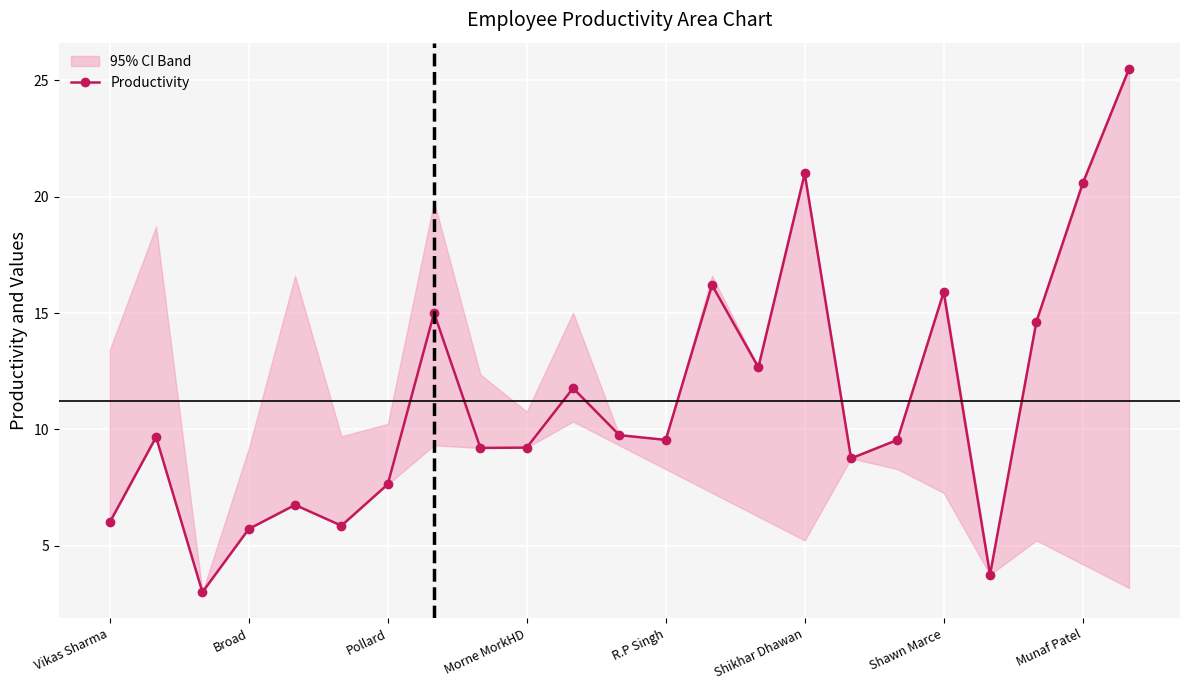

True or false: Productivity has more than 2 interior local peaks.

True